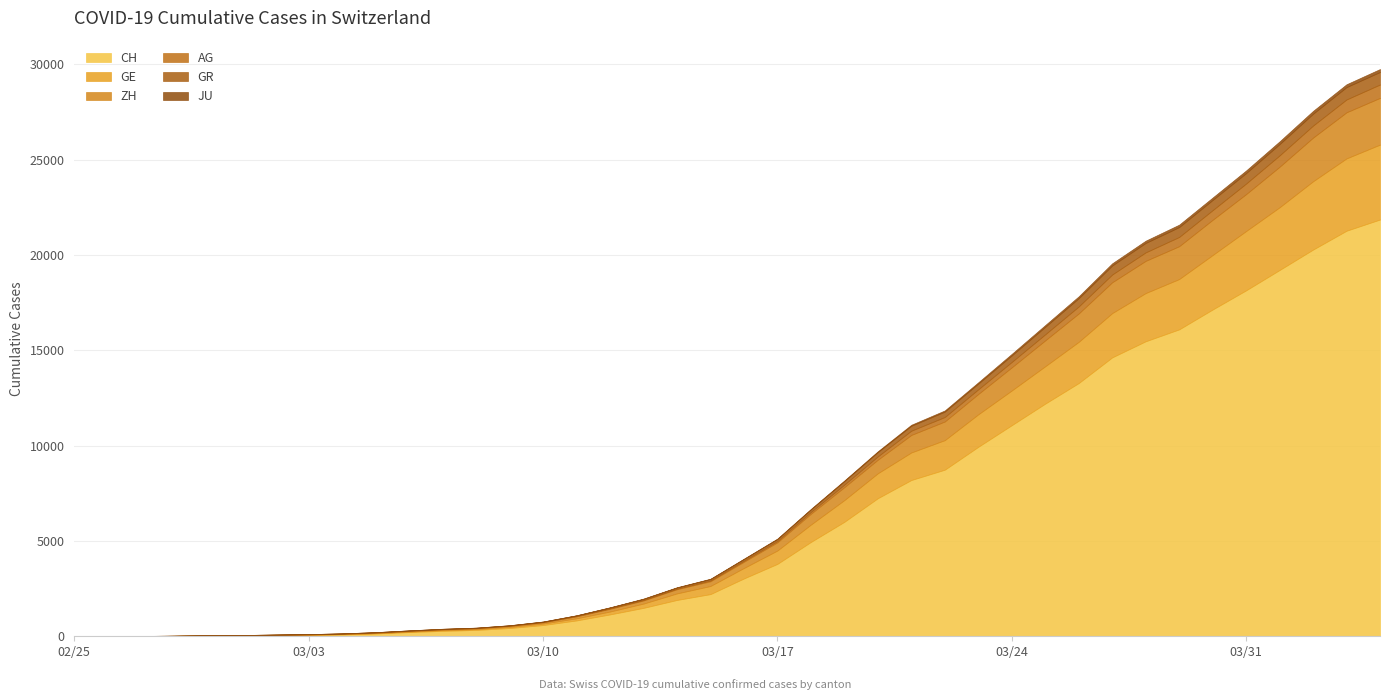

How many lines are shown in the chart?

6